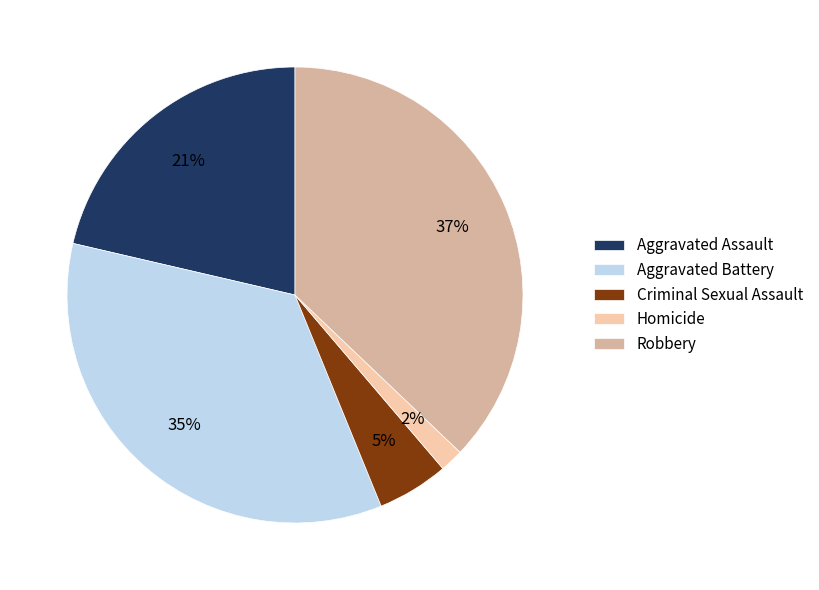

Is there any slice that represents more than half of the pie?

No